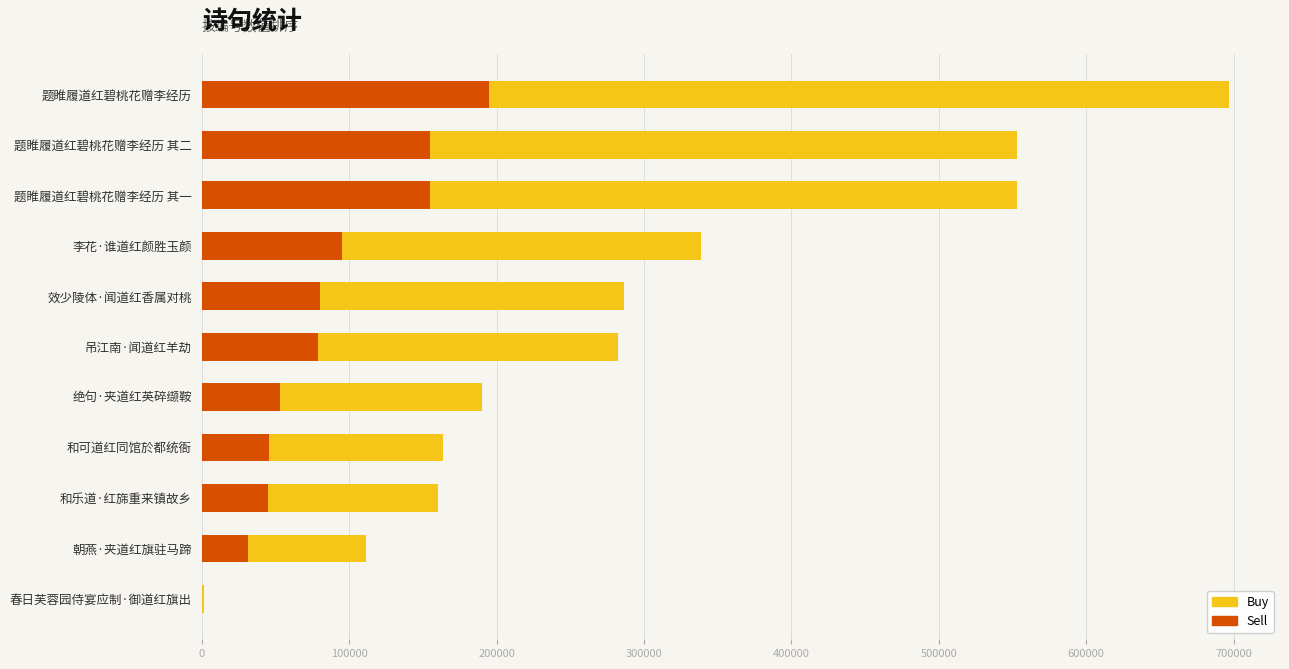

What is the approximate value of Sell at 题睢履道红碧桃花赠李经历 其一?

154751.0